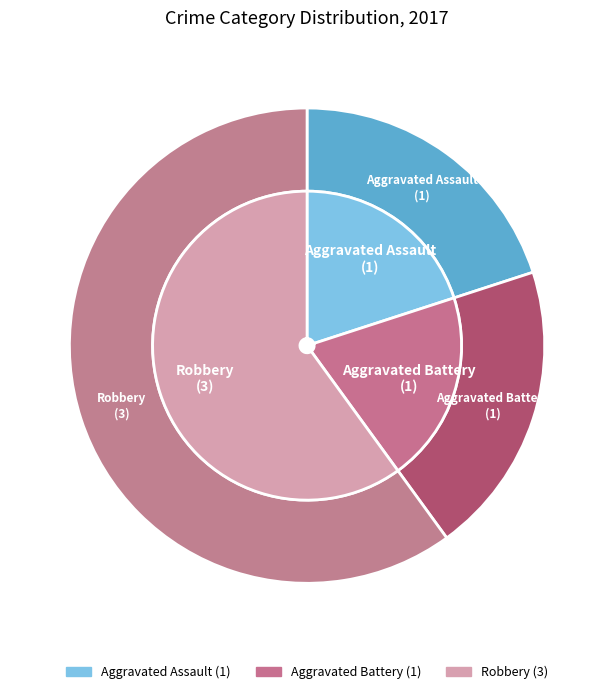

Is it true that Aggravated Battery is 20% of the pie?

True